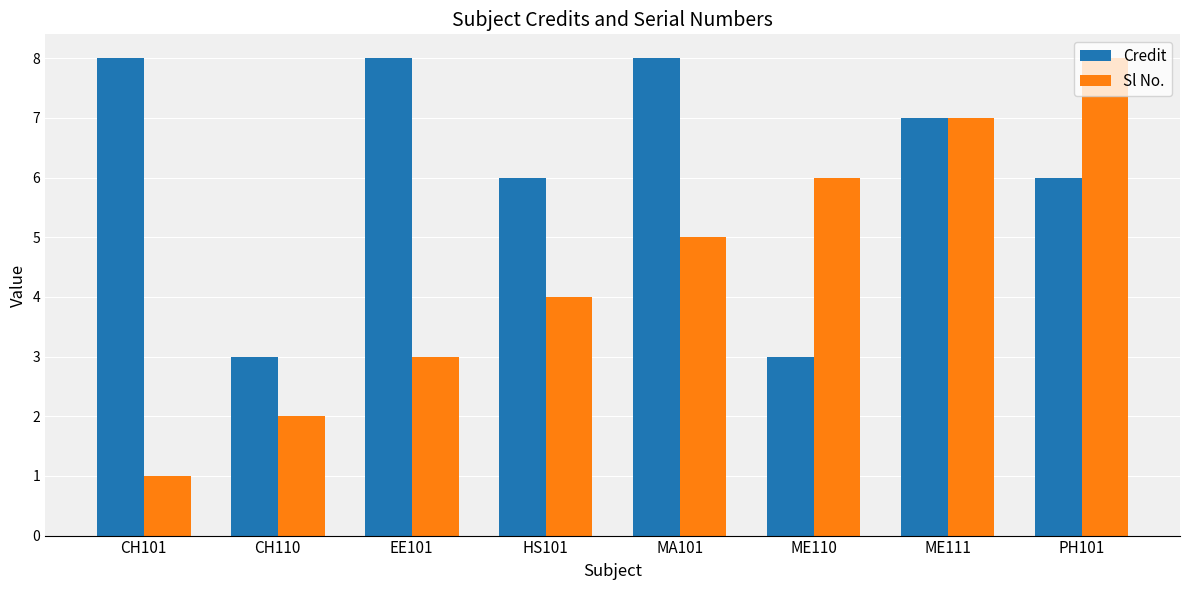

What is the smallest value displayed?

1